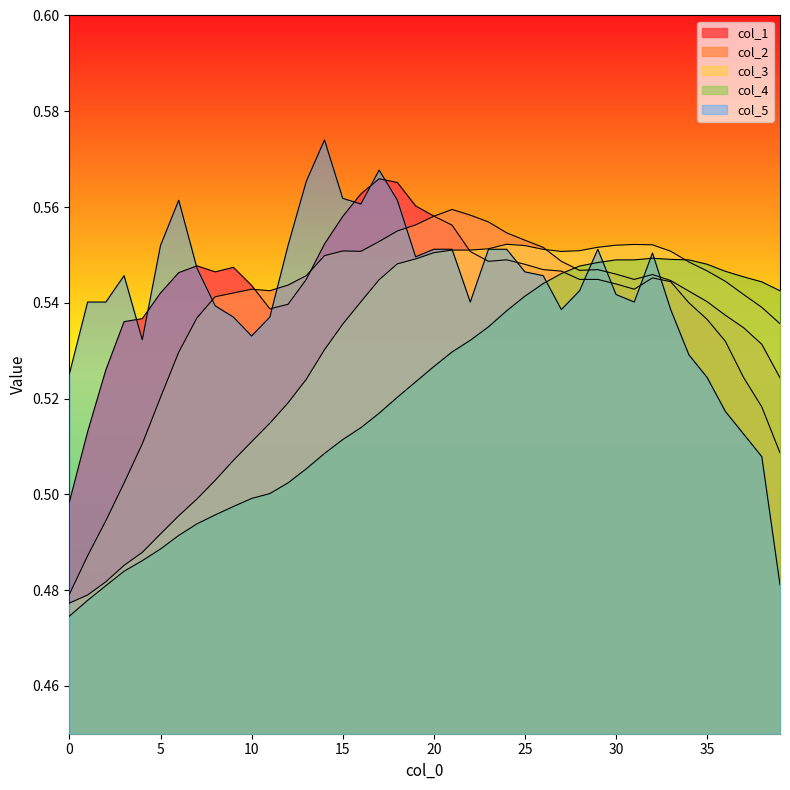

Is the value of col_2 at 40 greater than the value of col_4 at 9?

Yes